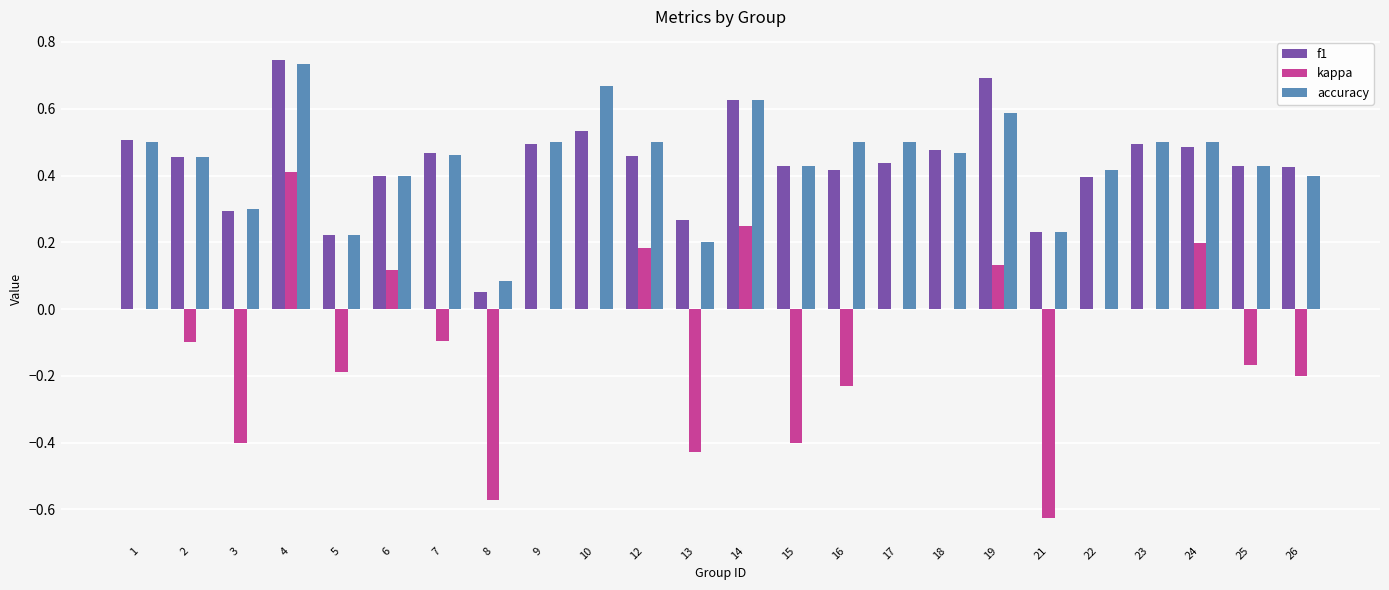

What is the total value across all series at 6?

0.9